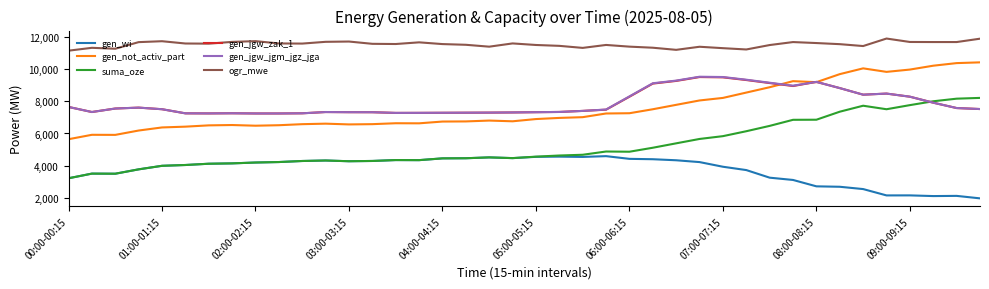

What is the difference between the maximum and second lowest values in the ogr_mwe series?

702